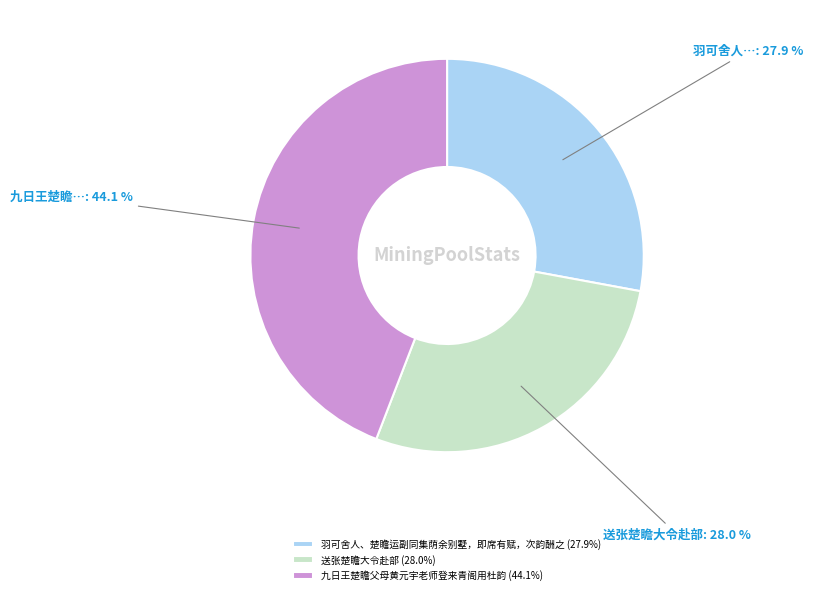

What is the total percentage of 送张楚瞻大令赴部 and 羽可舍人、楚瞻运副同集荫余别墅，即席有赋，次韵酬之?

55.9%